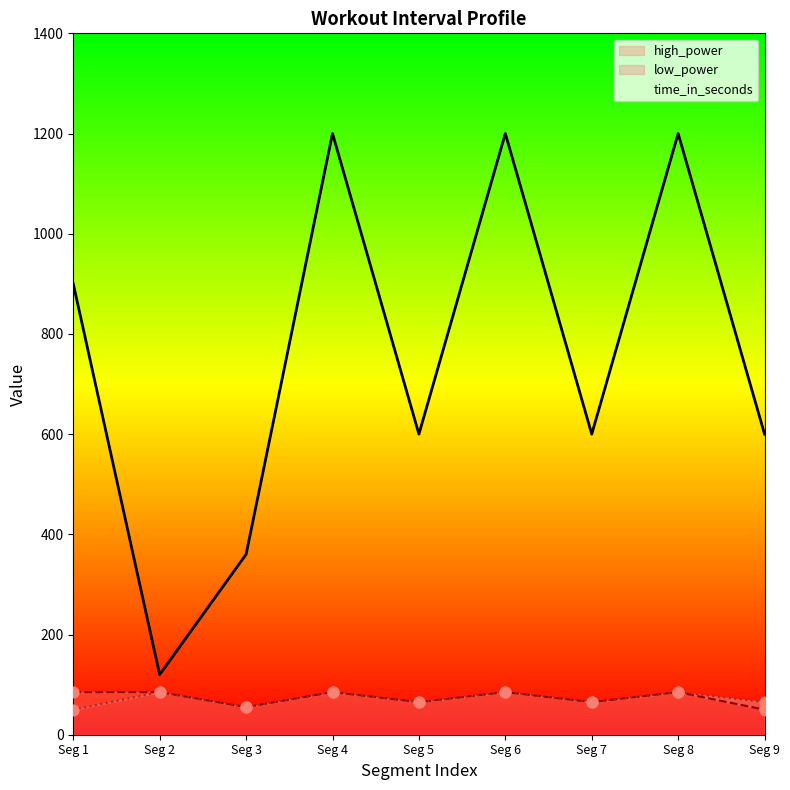

What is the highest value of the time_in_seconds series?

1200